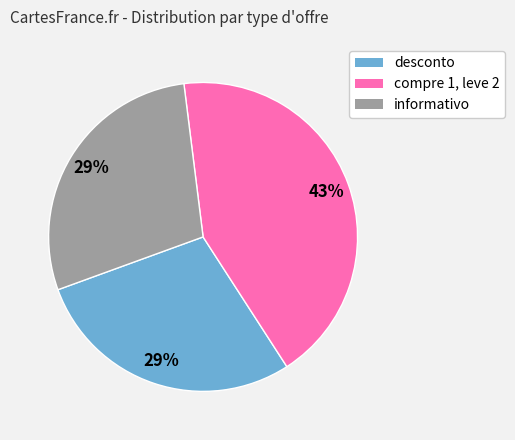

To the nearest percent, what is the combined percentage of desconto and compre 1, leve 2?

71%